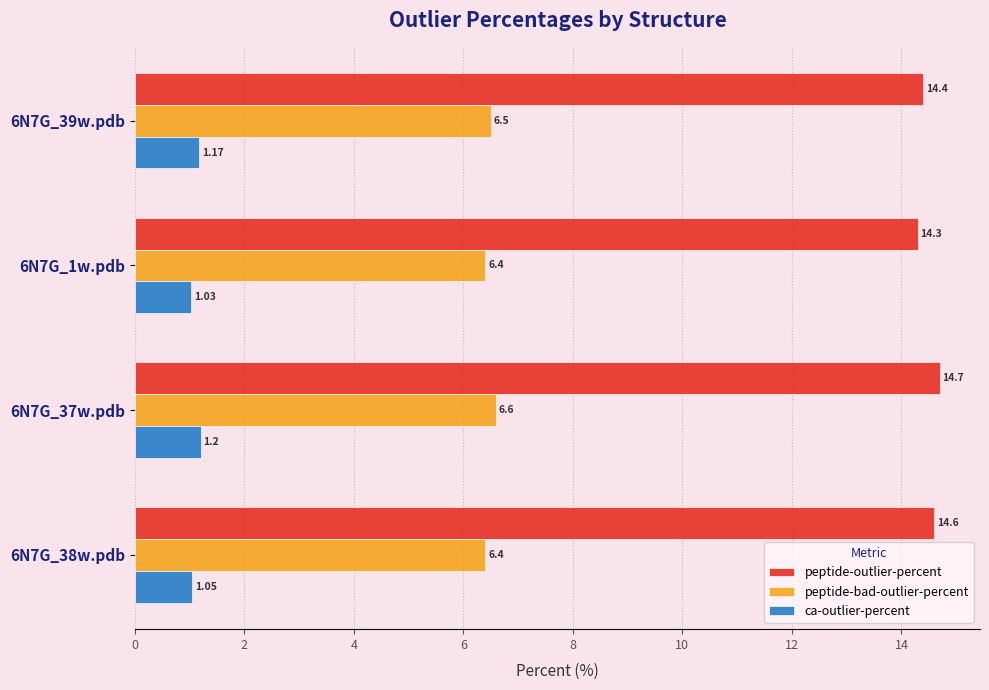

List the series in order of their peak value, lowest first.

ca-outlier-percent, peptide-bad-outlier-percent, peptide-outlier-percent